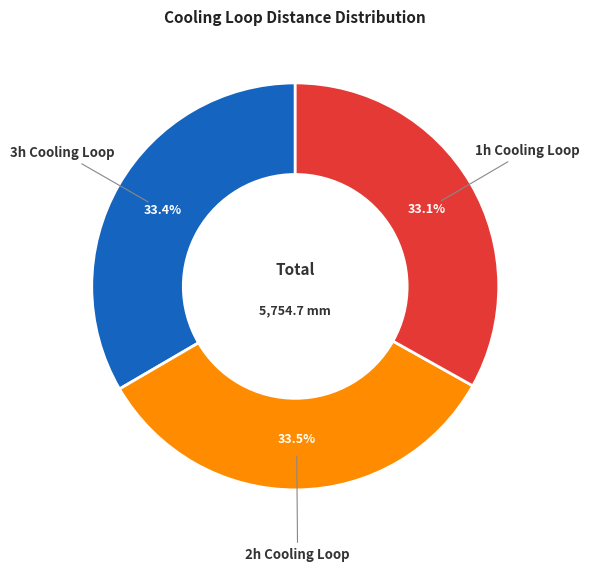

How many segments does this pie chart have?

3